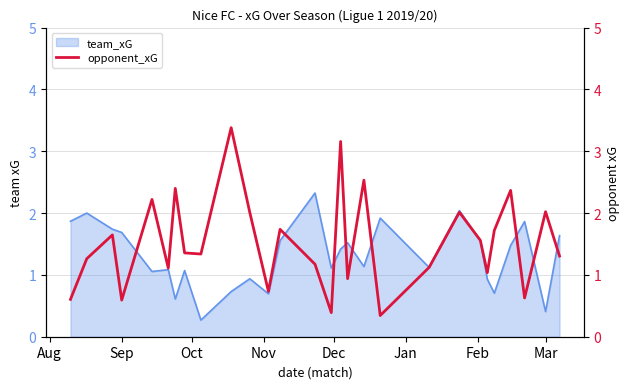

What is the highest value of the team_xG series?

2.3